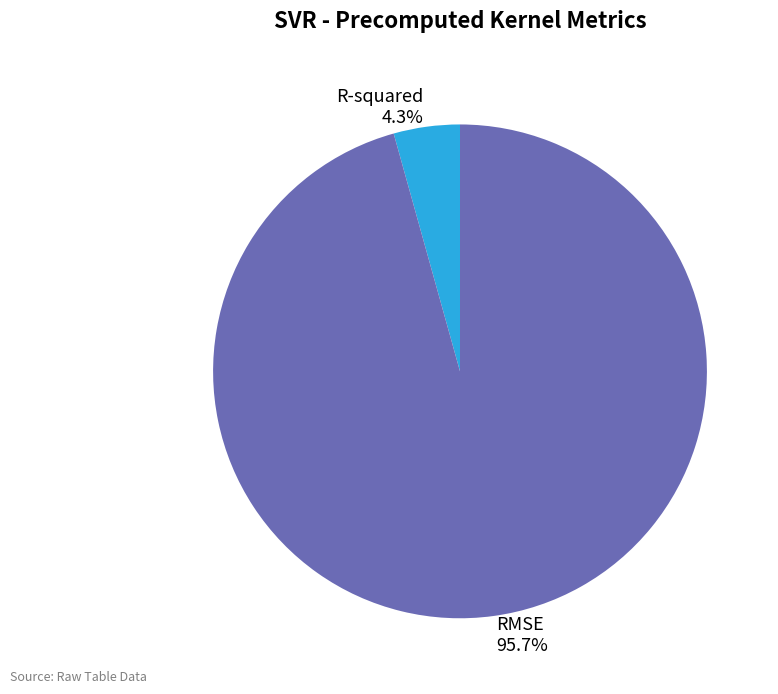

To the nearest percent, what is the combined percentage of RMSE and R-squared?

100%